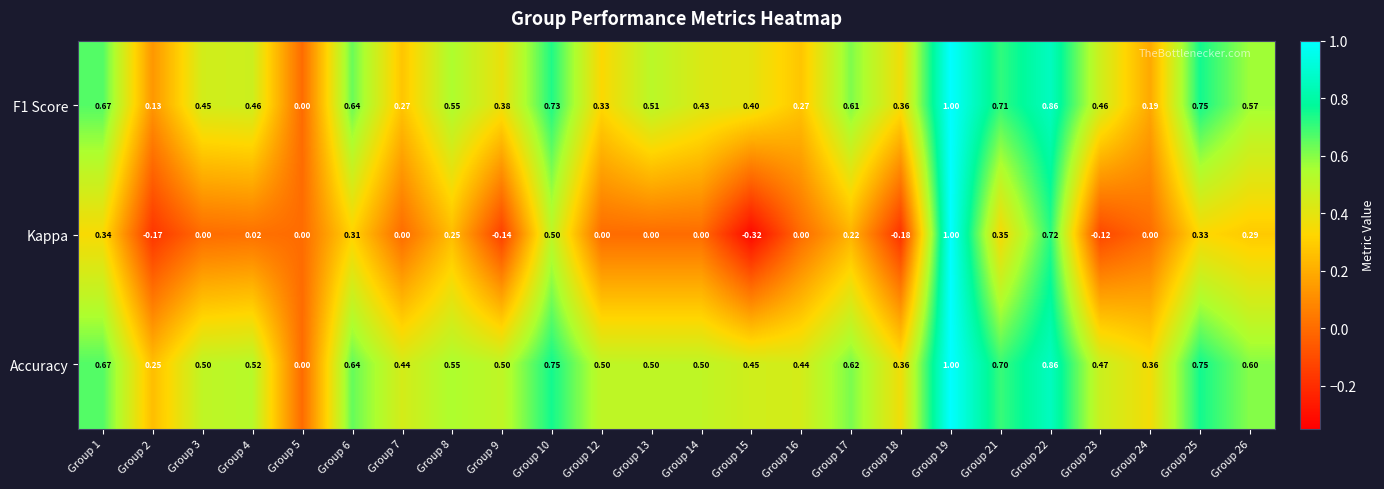

Is the value of Kappa at Group 24 greater than the value of F1 Score at Group 8?

No